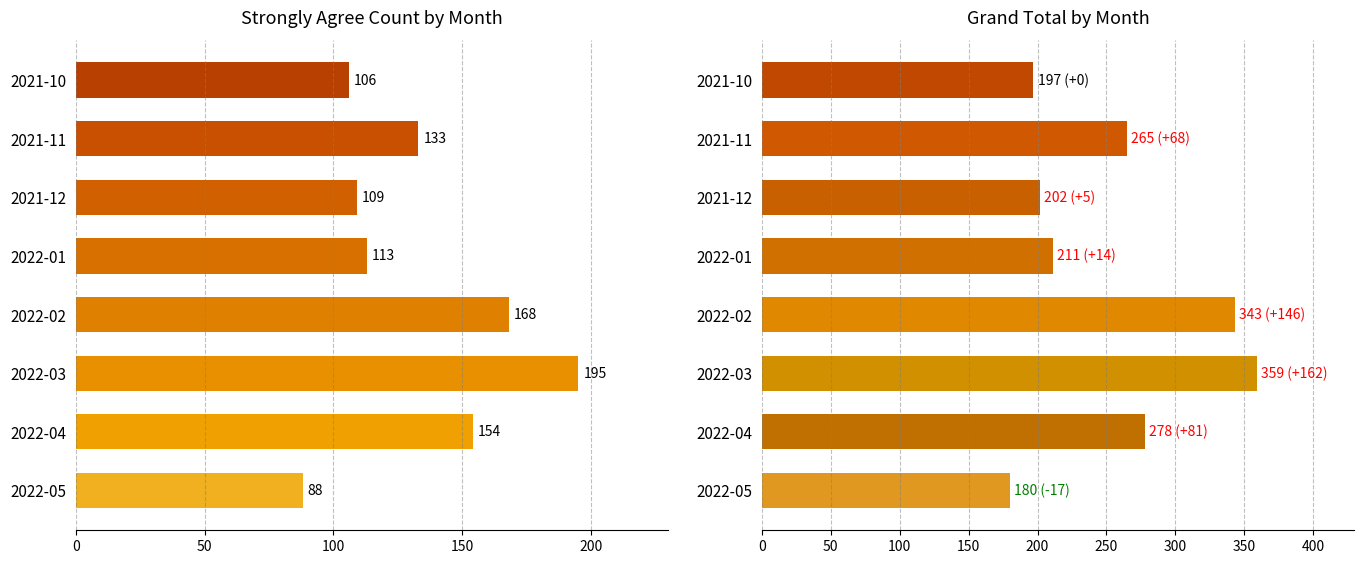

How many groups of bars are there?

8